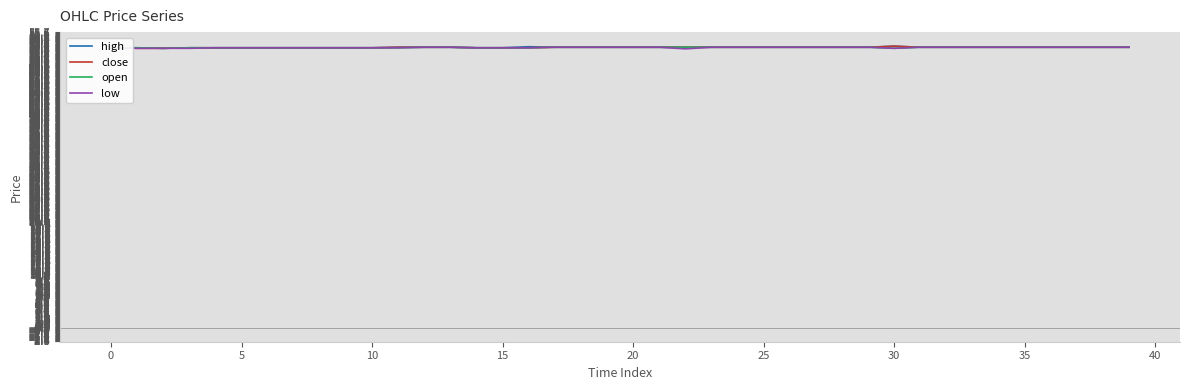

What is the highest value of the open series?

52.9